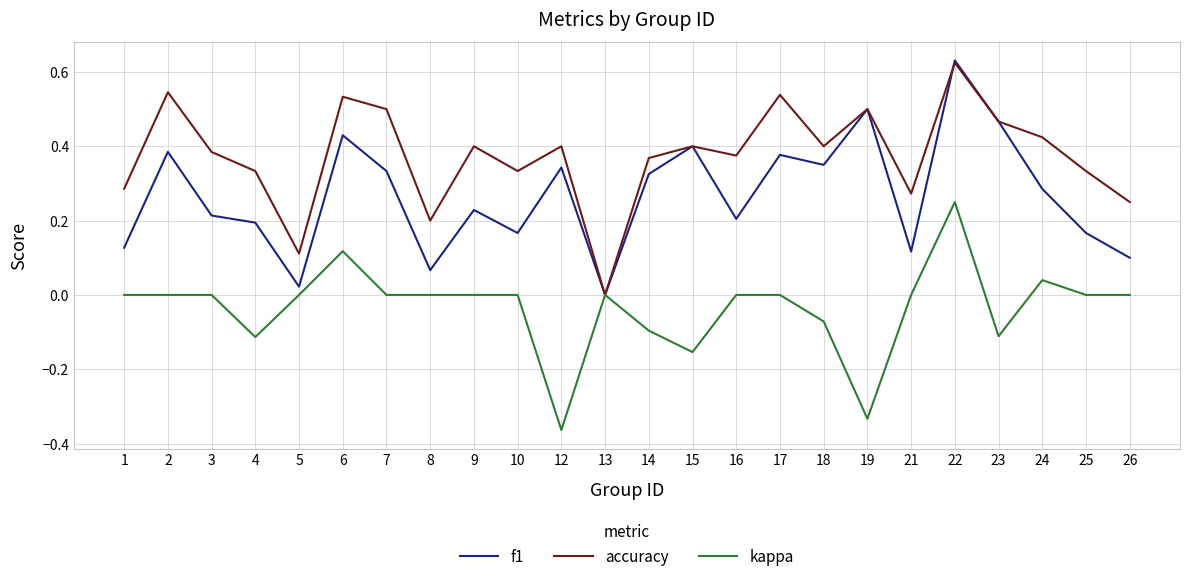

The kappa series shows 0.0 at 16. True or false?

True